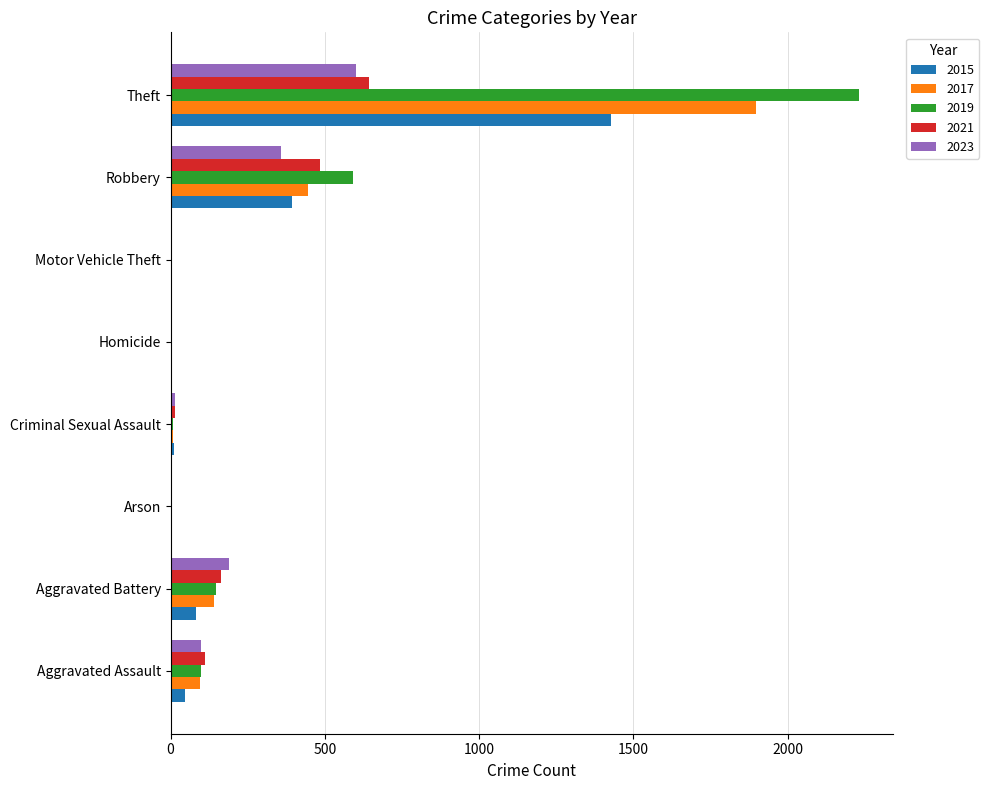

Which series has the widest spread of values?

2019